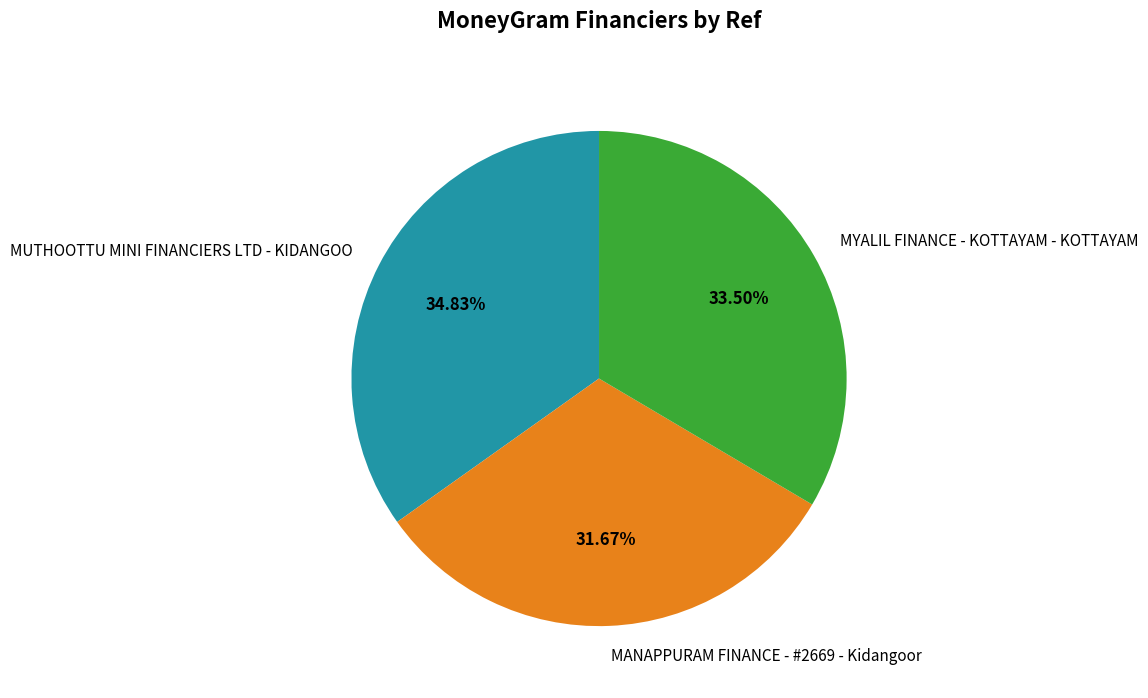

Count the number of slices in the pie.

3